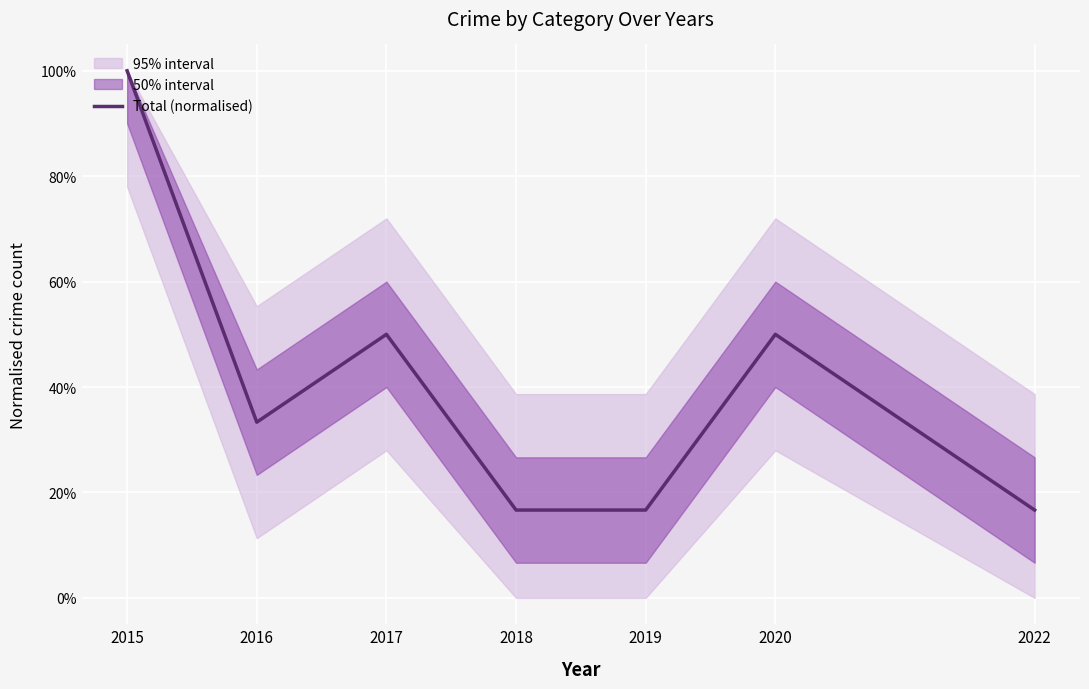

Reading right to left, transcribe all the data shown in this chart.

2022=0.2	2020=0.5	2019=0.2	2018=0.2	2017=0.5	2016=0.3	2015=1.0